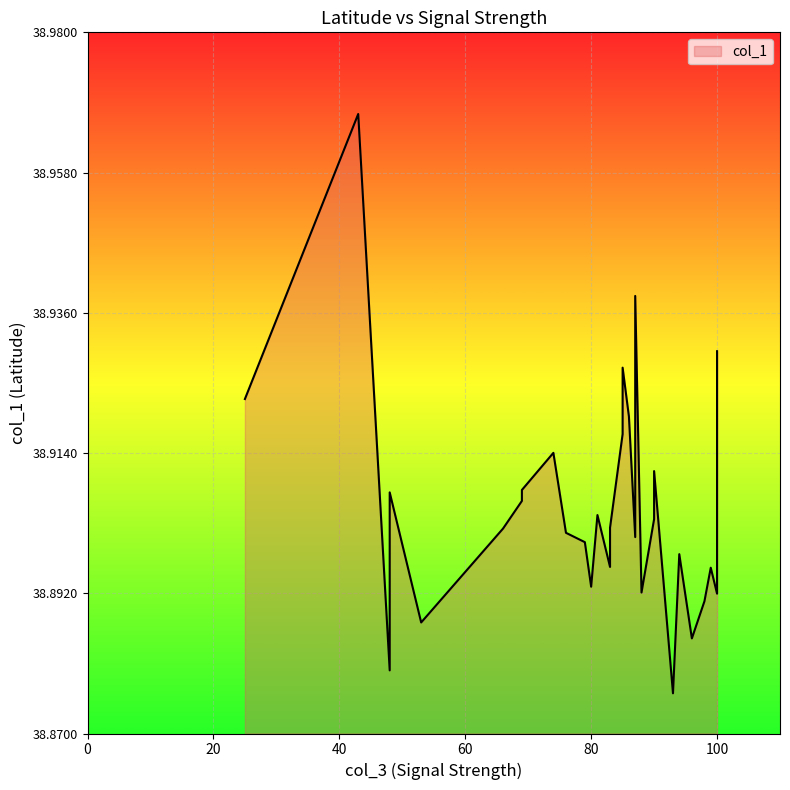

How many points are lower than both their immediate neighbors (excluding endpoints)?

11